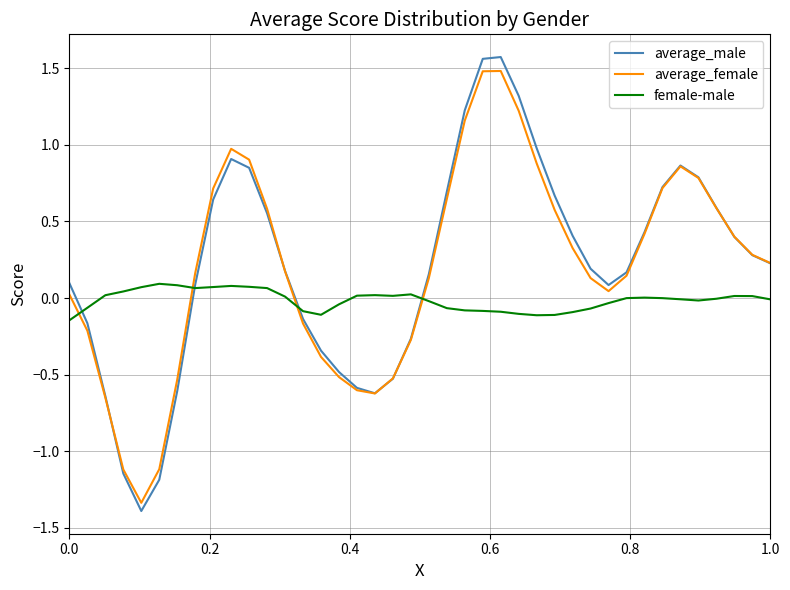

After their last crossing, which series has the higher values: female-male or average_female?

average_female